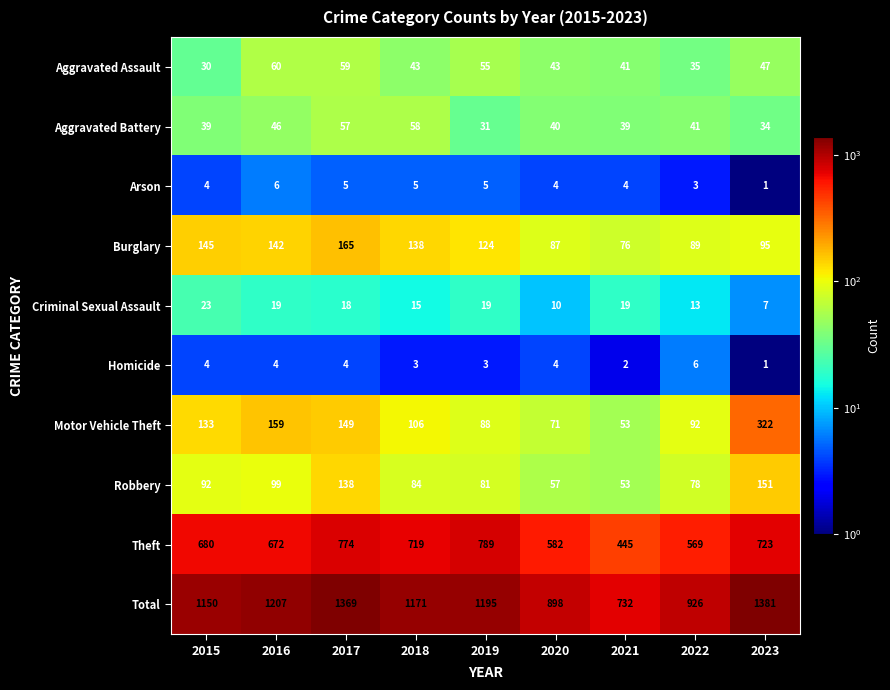

Is the value of Burglary at 2021 greater than the value of Arson at 2018?

Yes